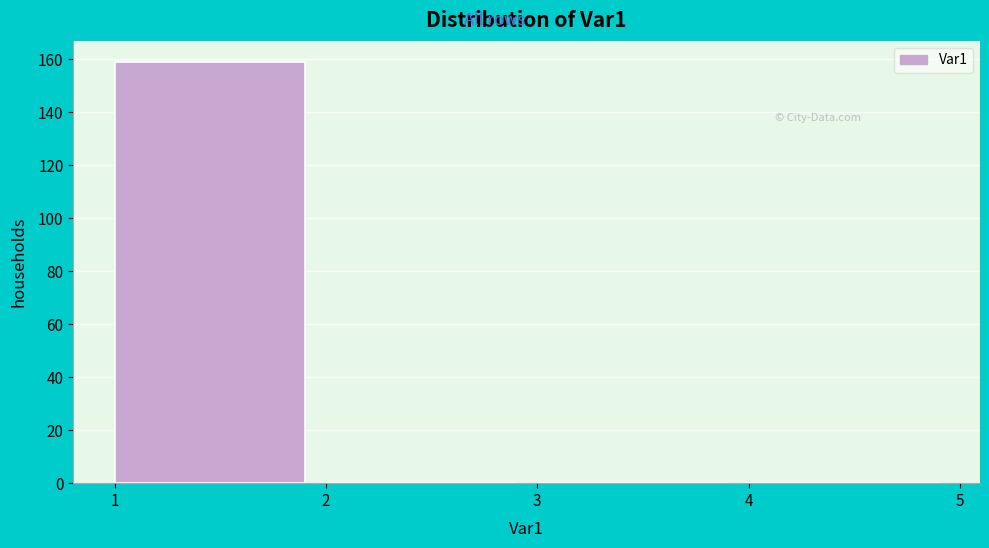

Reading left to right, list every bar in this chart as the range it spans on the x-axis followed by its height. The values are not printed on the chart, so give them approximately, as read against the axis.

1 to 2: 160
2 to 3: 0
3 to 4: 0
4 to 5: 0